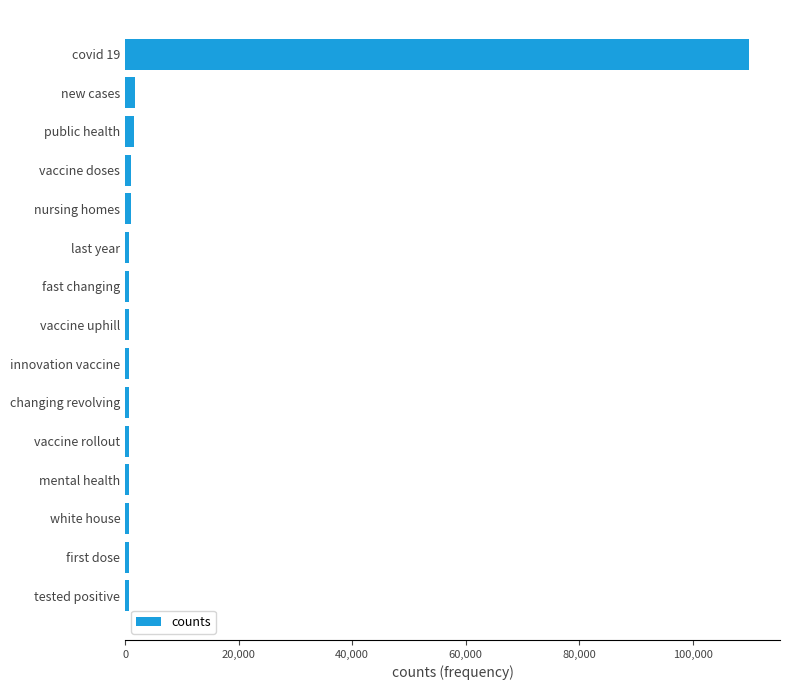

What is the sum of all values?

121990